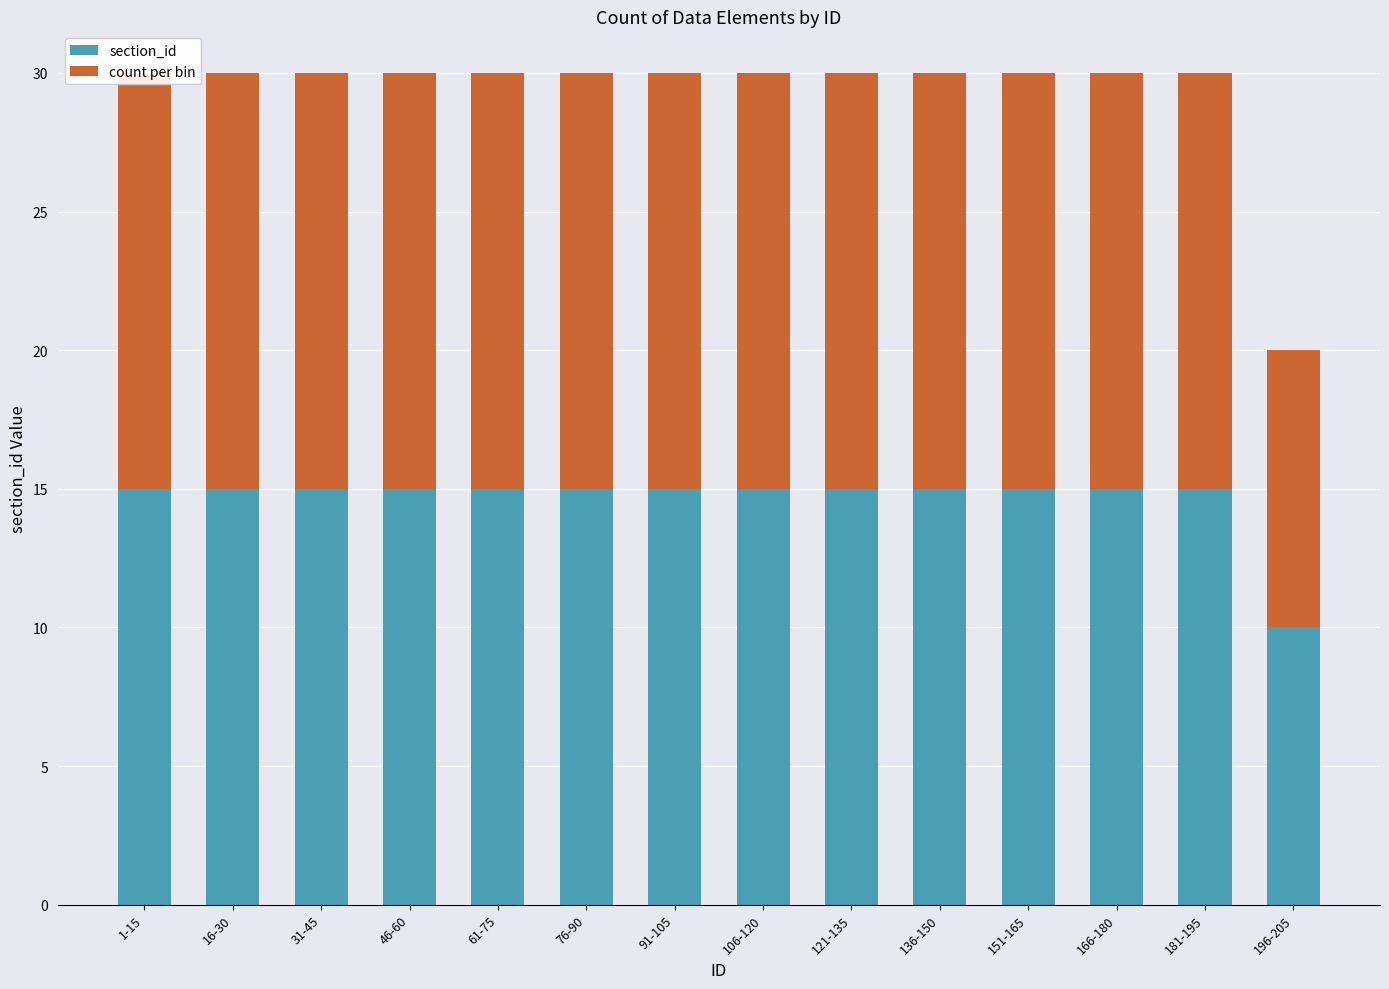

Reading right to left, extract all data points from this chart.

section_id: 10	15	15	15	15	15	15	15	15	15	15	15	15	15
count per bin: 10	15	15	15	15	15	15	15	15	15	15	15	15	15